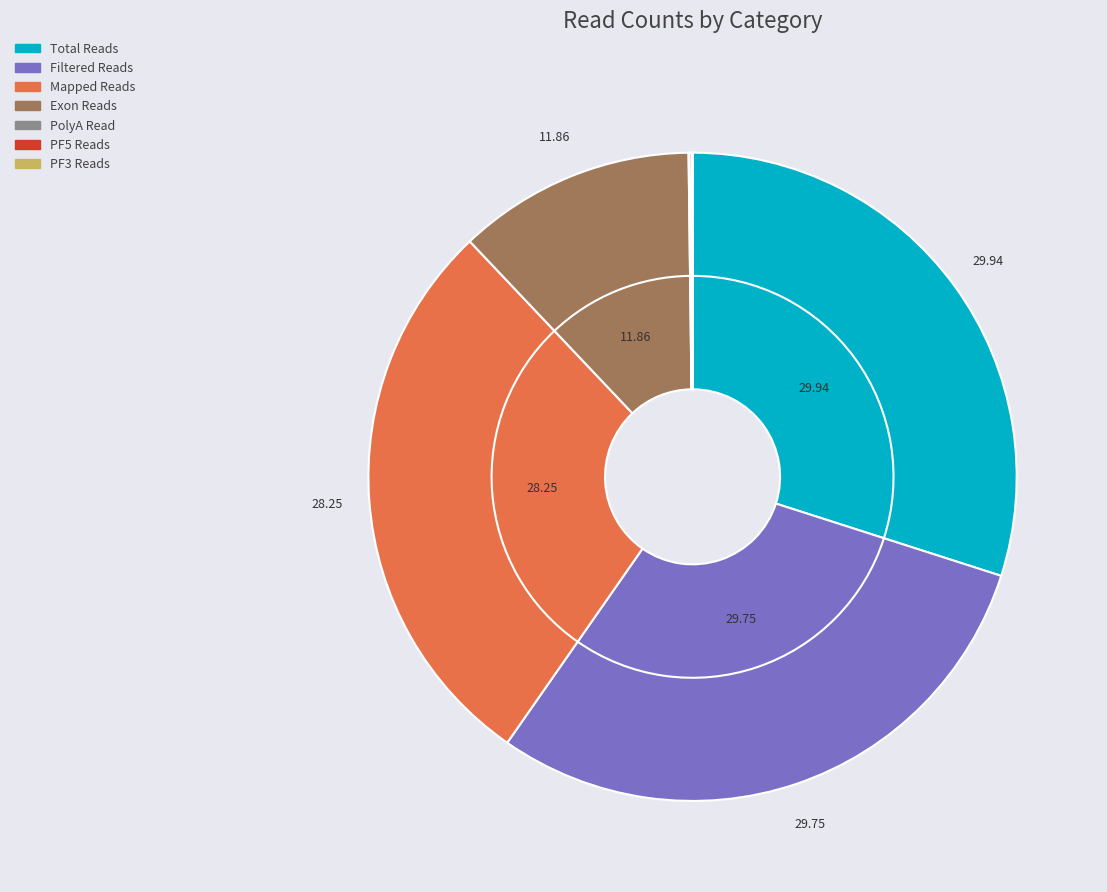

How many segments does this pie chart have?

7